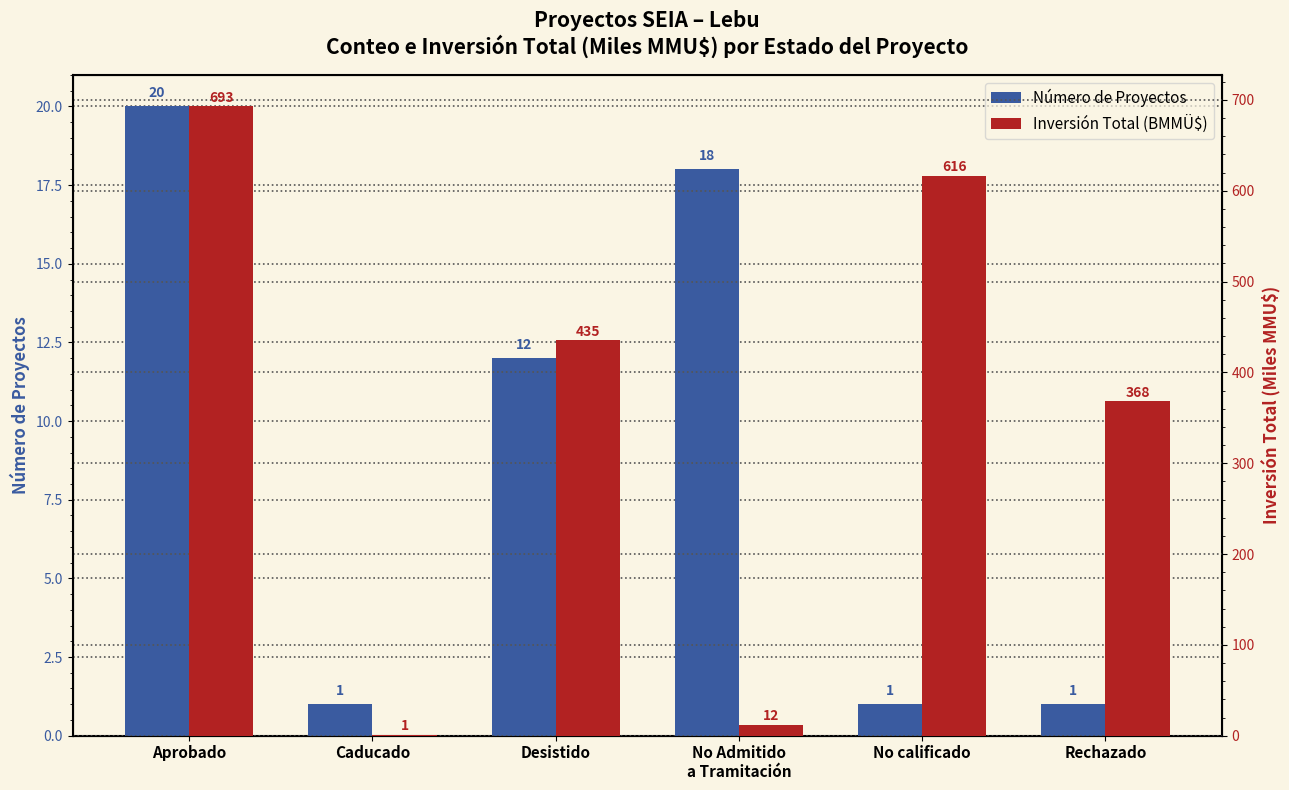

The Número de Proyectos series shows 1.0 at Caducado. True or false?

True